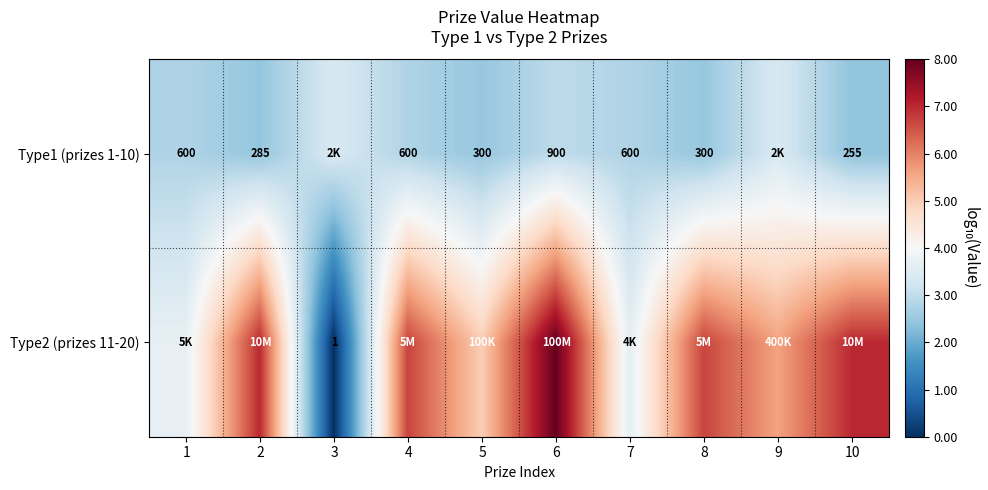

Between 1 and 6, which series saw the biggest shift?

Type2 (prizes 11-20)